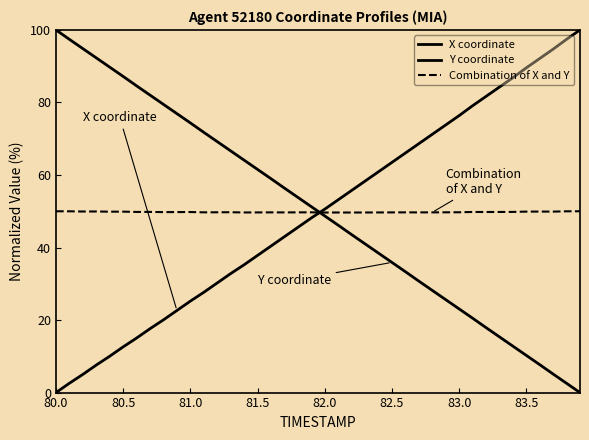

How many lines are shown in the chart?

3